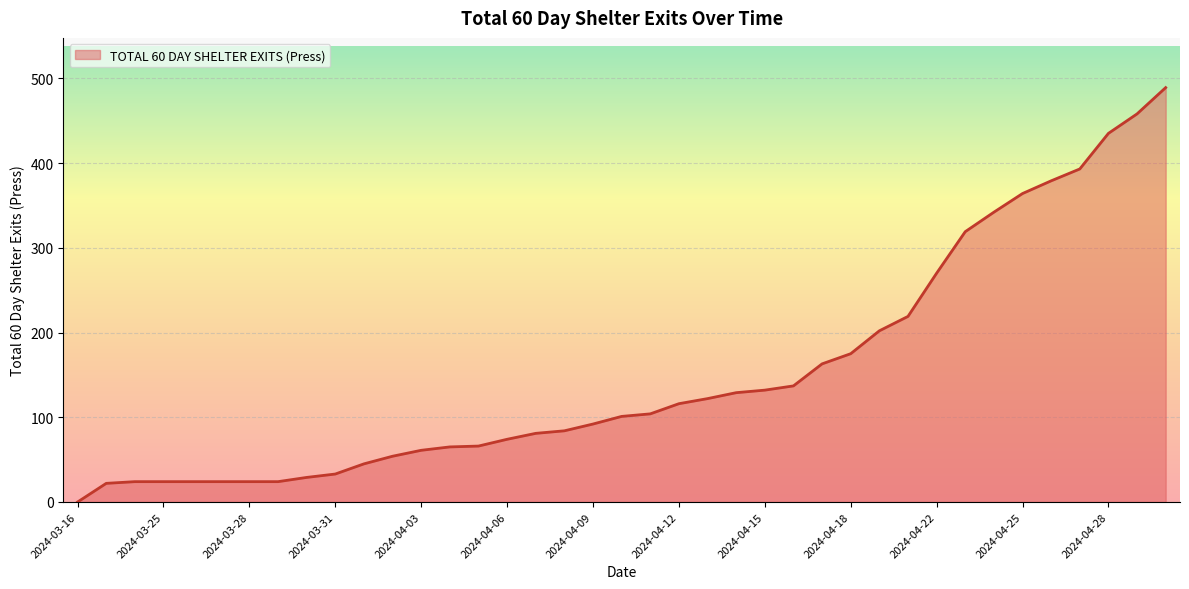

What is the maximum value shown in the chart?

489